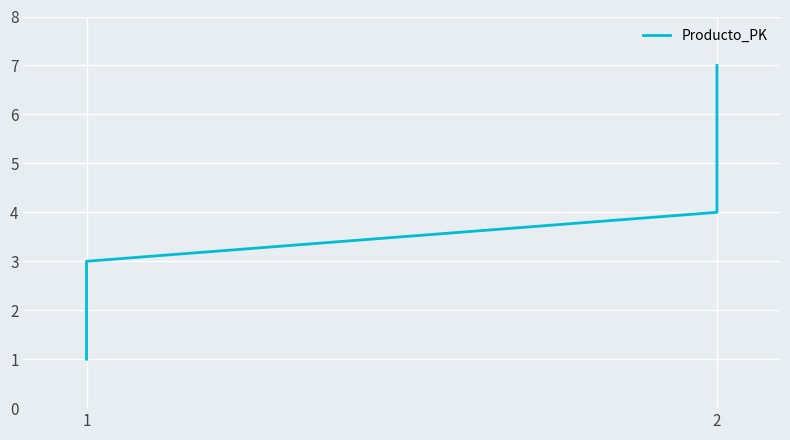

How many data points are less than 4?

3